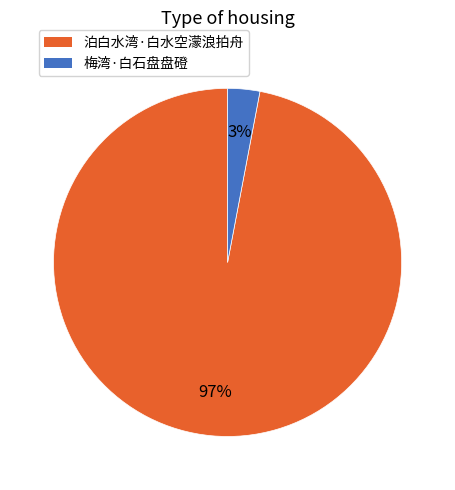

What percentage is the 梅湾·白石盘盘磴 slice, to the nearest percent?

3%